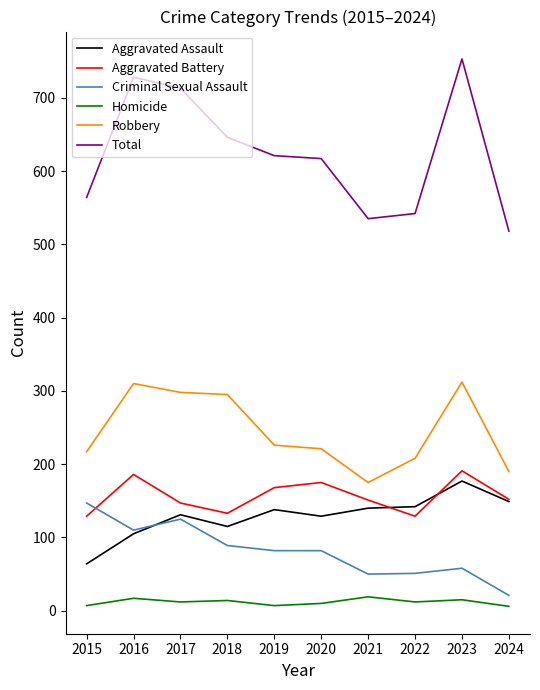

Rank the series by their maximum value, from lowest to highest.

Homicide, Criminal Sexual Assault, Aggravated Assault, Aggravated Battery, Robbery, Total